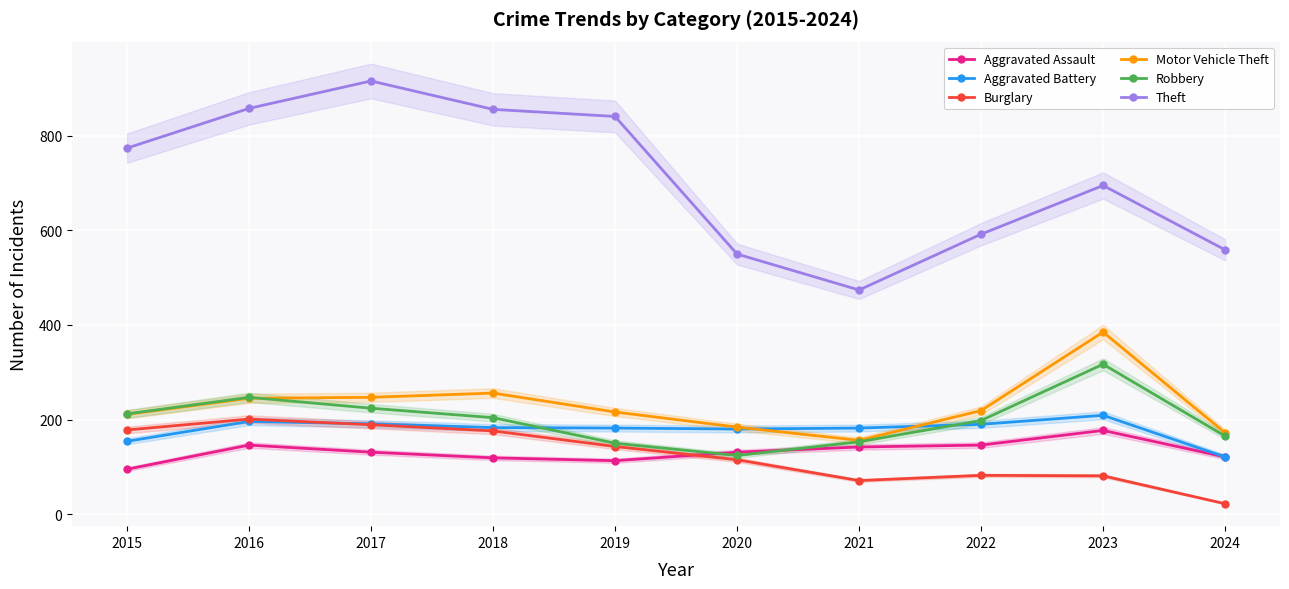

How many lines are shown in the chart?

6